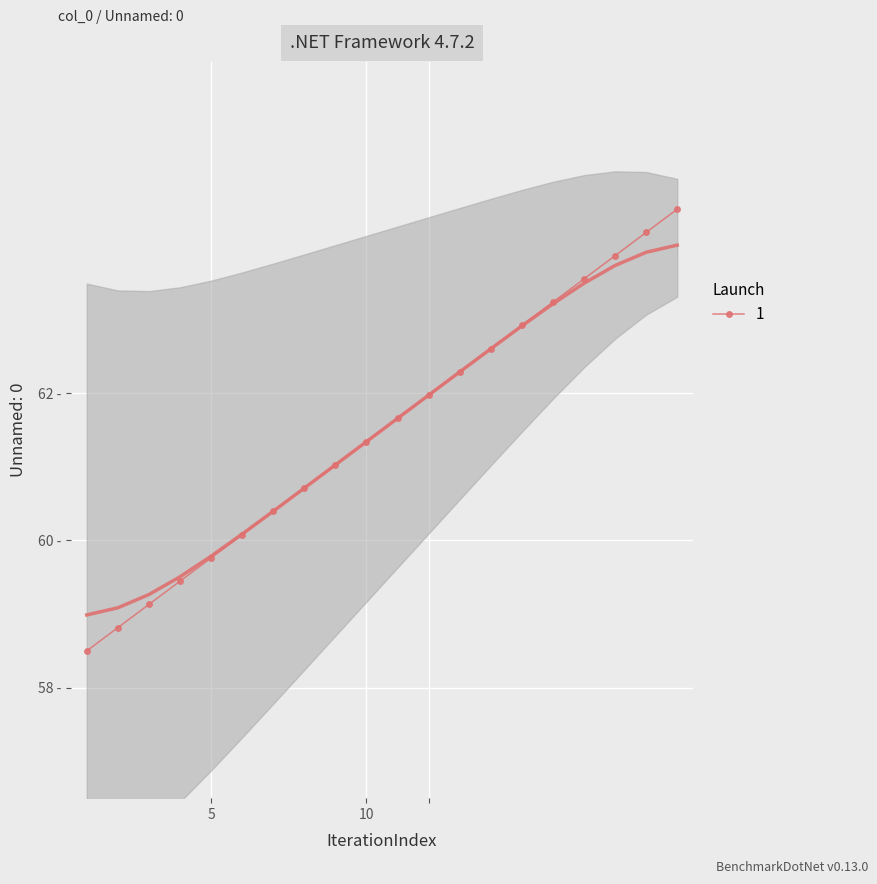

What is the difference between the maximum and minimum values?

6.0